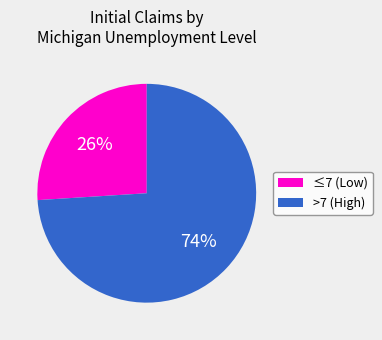

Approximately how many times larger is the value at ≤7 (Low) compared to >7 (High)?

0.4